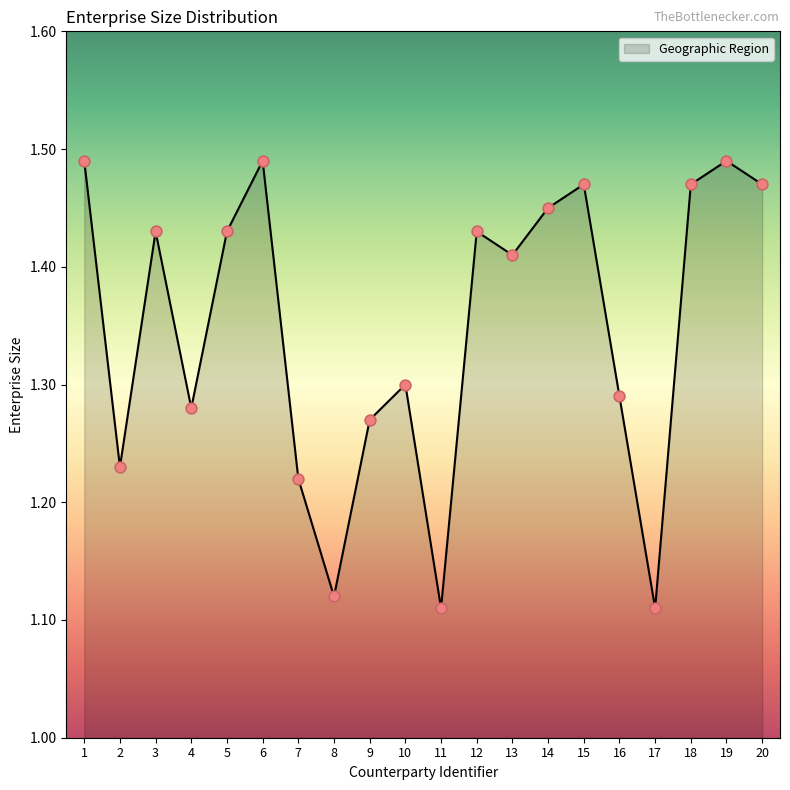

What is the ratio of the value at 7 to the value at 3?

0.9